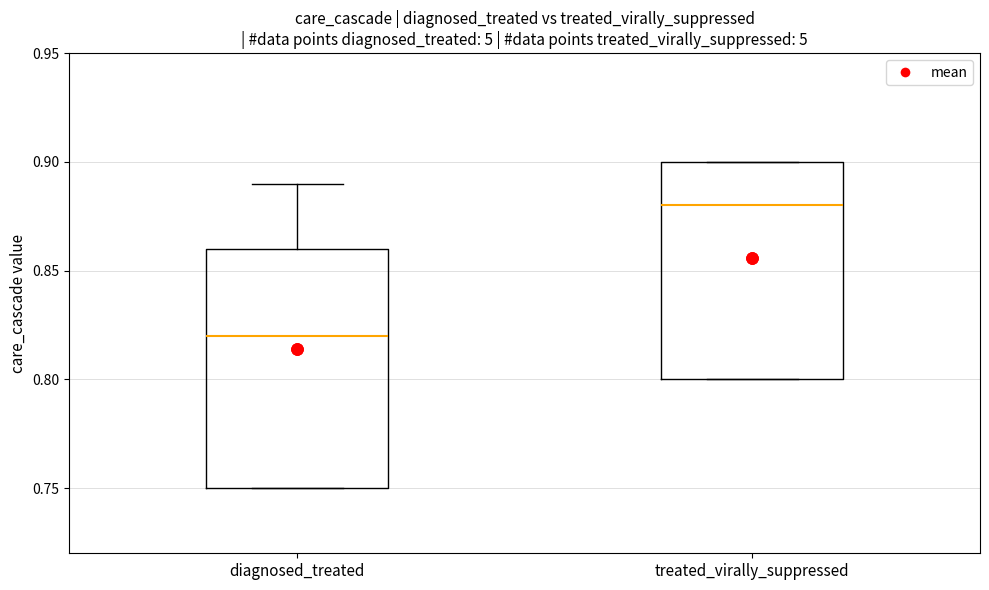

Which box has the lowest median line?

diagnosed_treated